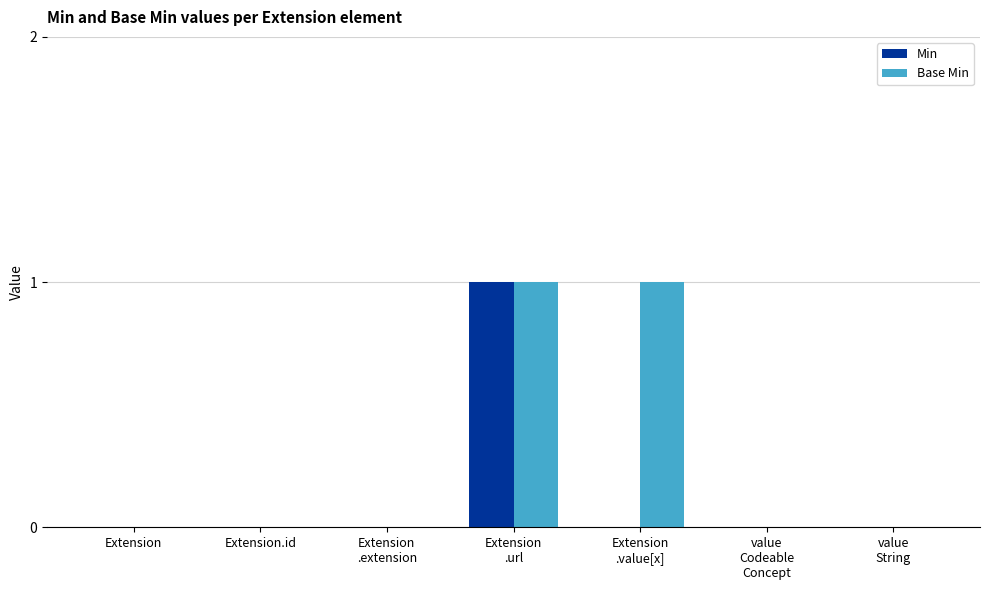

Which series has the largest total across all categories?

Base Min